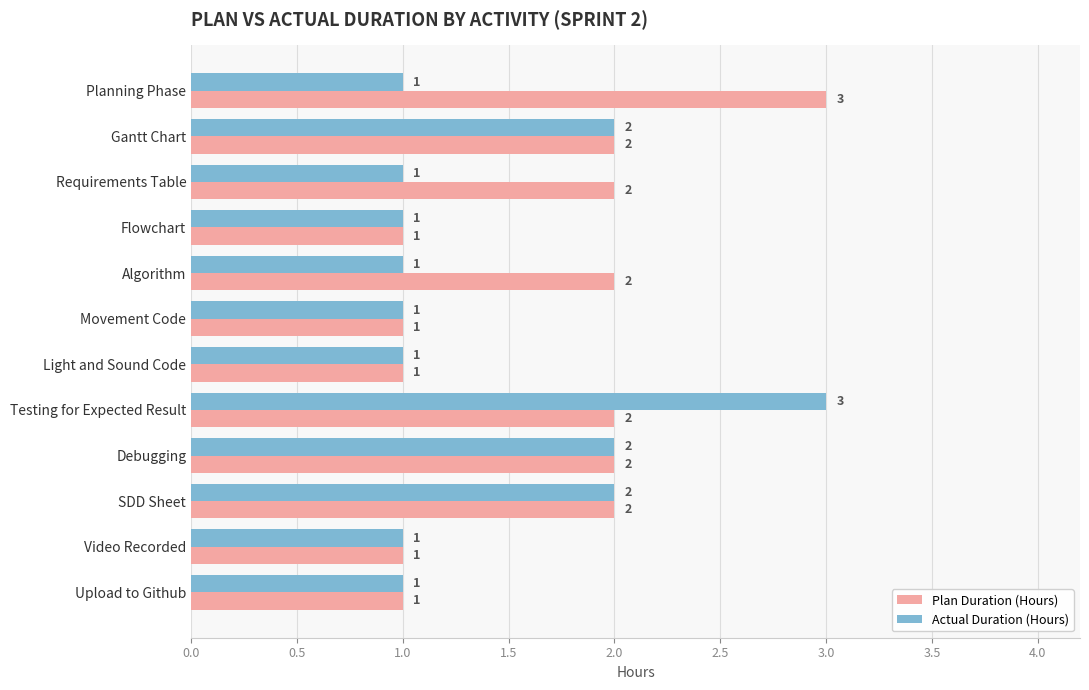

What is the difference between the second highest and minimum values in the Plan Duration (Hours) series?

1